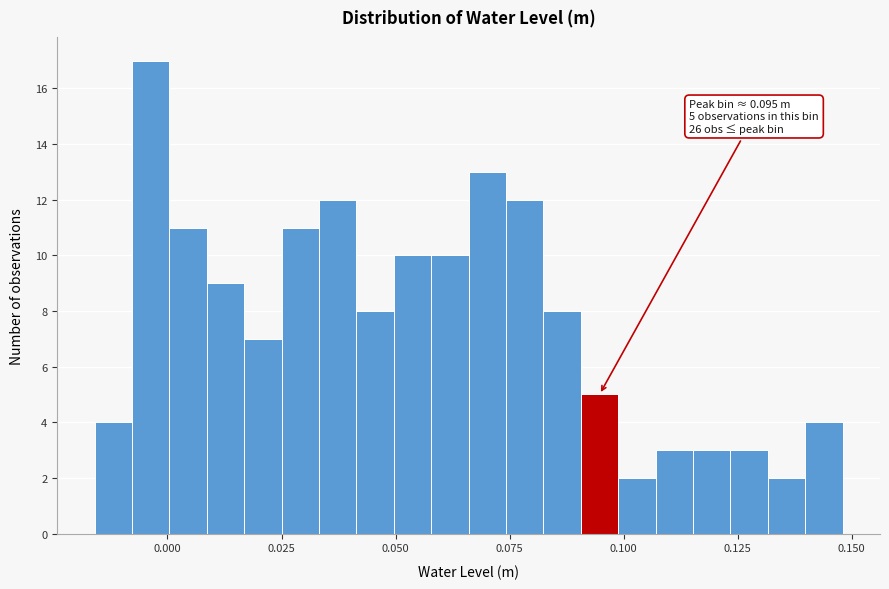

Read against the x-axis, roughly where is the centre of the tallest bar?

-0.005